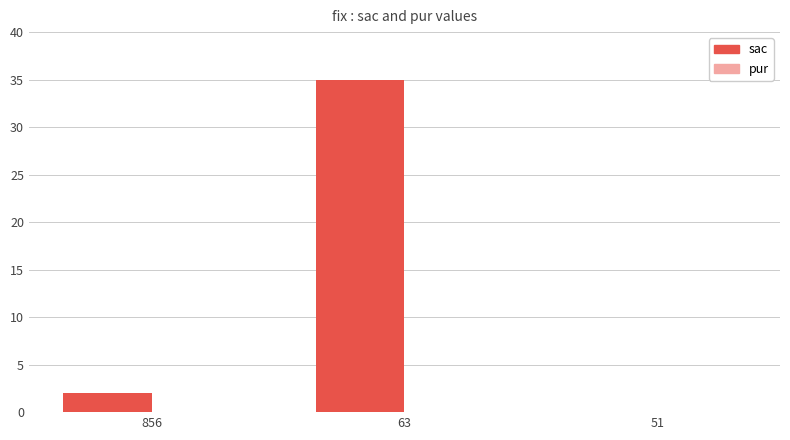

True or false: the data shows 0 at 51.

True